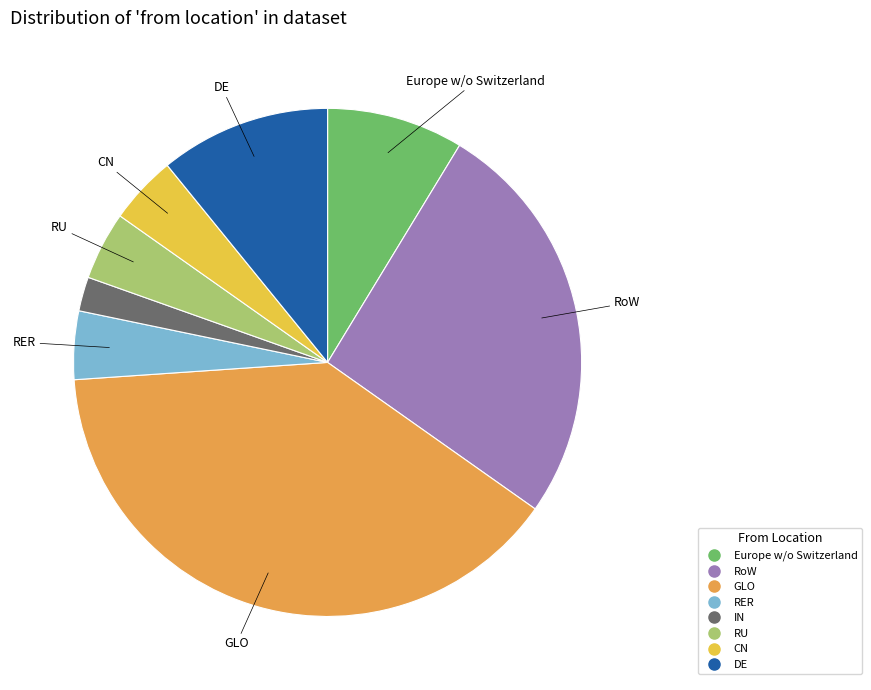

Is there any slice that represents more than half of the pie?

No